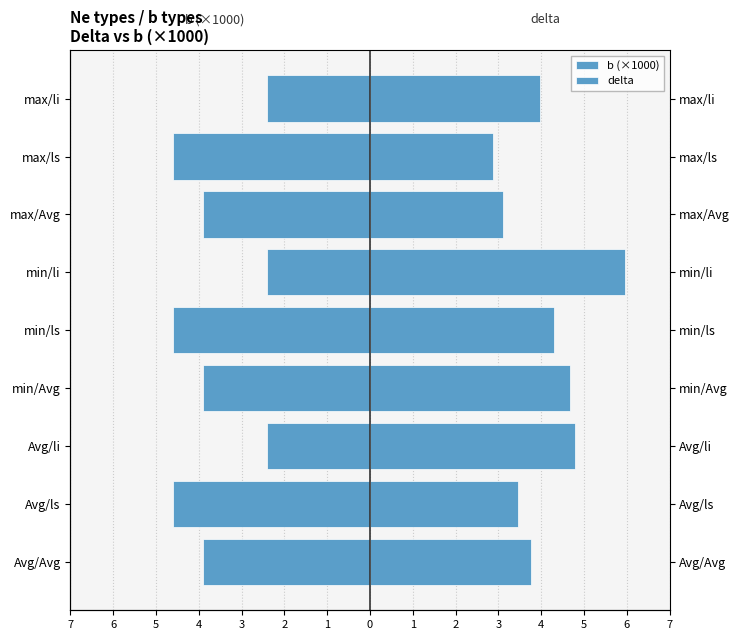

What are all the series names shown in the legend?

b (×1000), delta